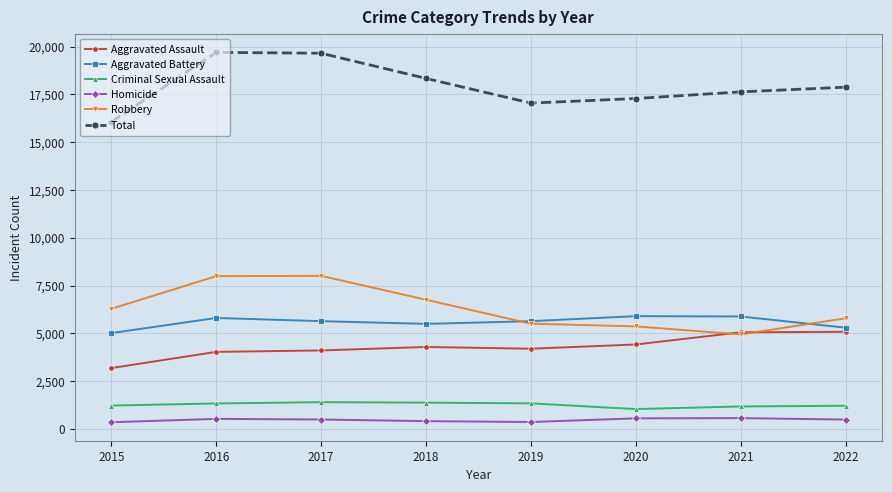

What is the spread (max minus min) of values at 2015?

15711